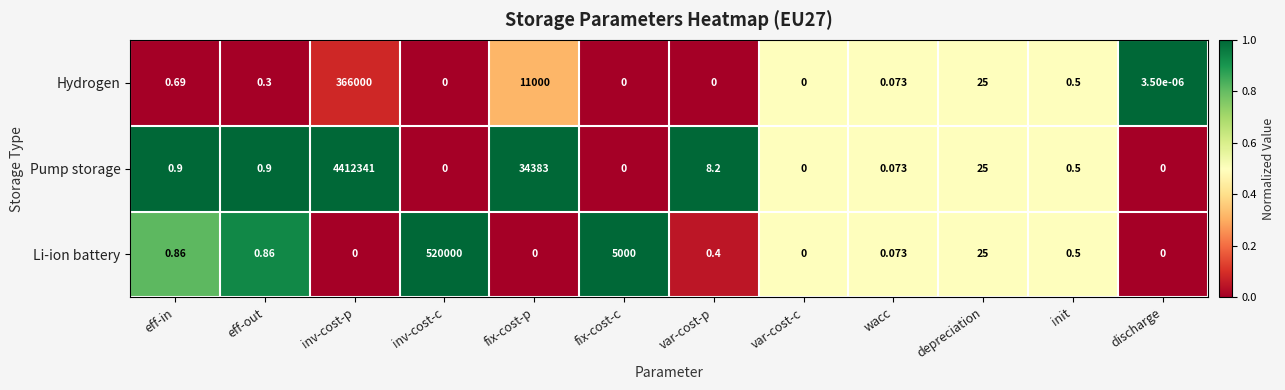

Is the value of Li-ion battery at var-cost-p greater than the value of Pump storage at init?

No